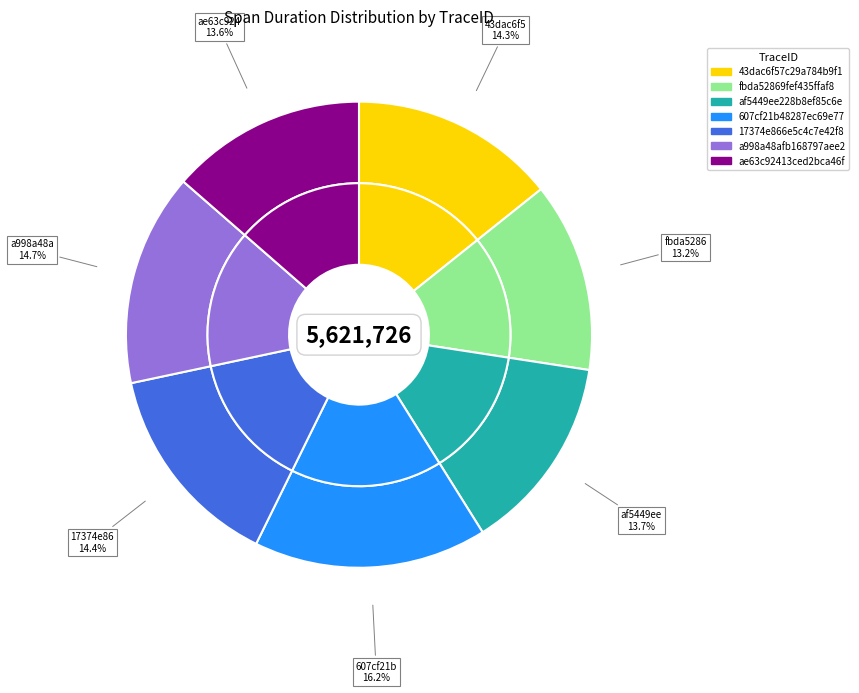

What percentage do af5449ee228b8ef85c6e8e113054dada and 17374e866e5c4c7e42f88aed7d7dbc20 together represent?

28.1%